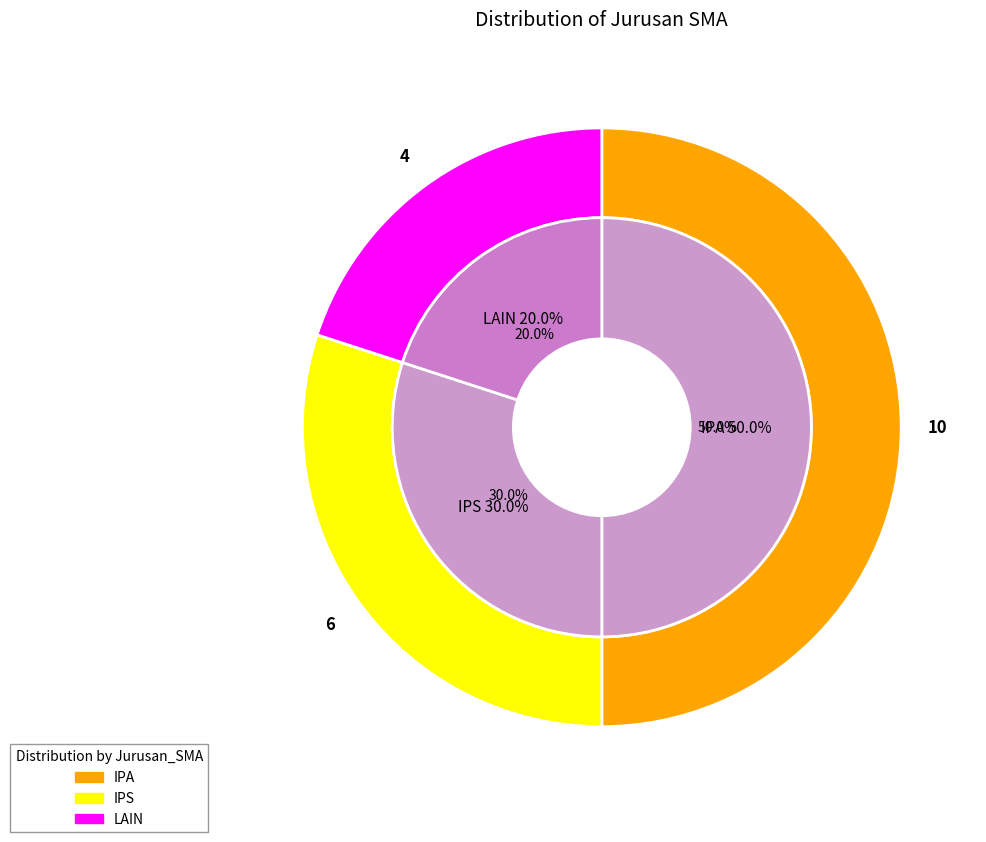

Is there a majority slice in this chart?

No